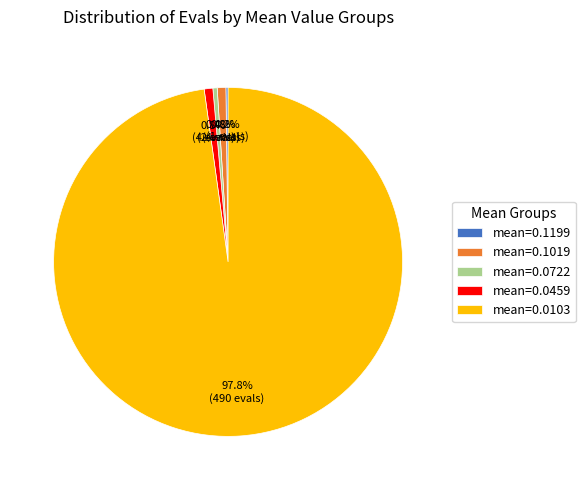

Which category has the biggest portion of the pie?

mean=0.0103